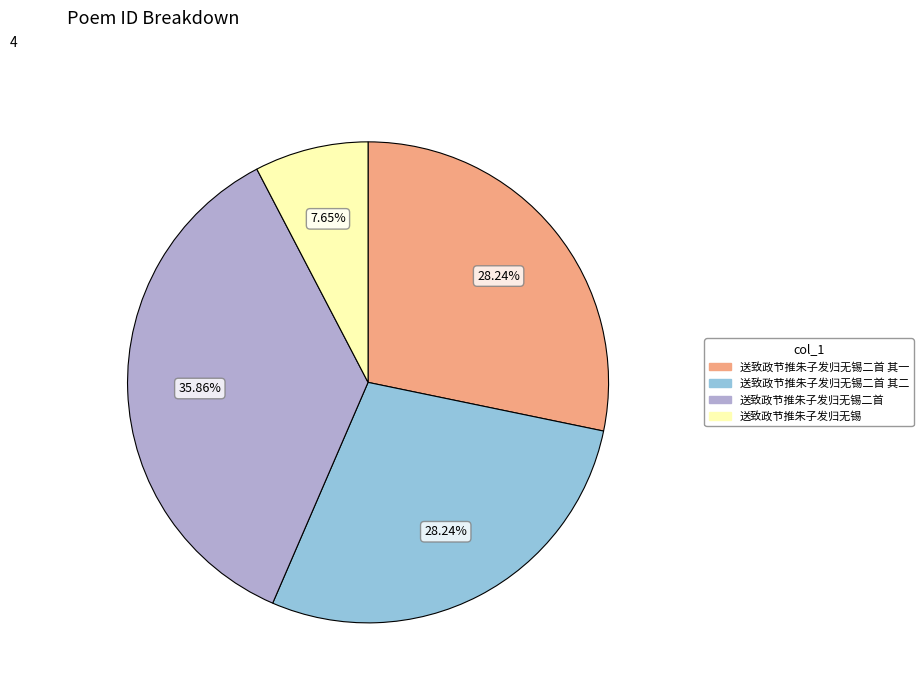

What is the smallest slice in the pie chart?

送致政节推朱子发归无锡